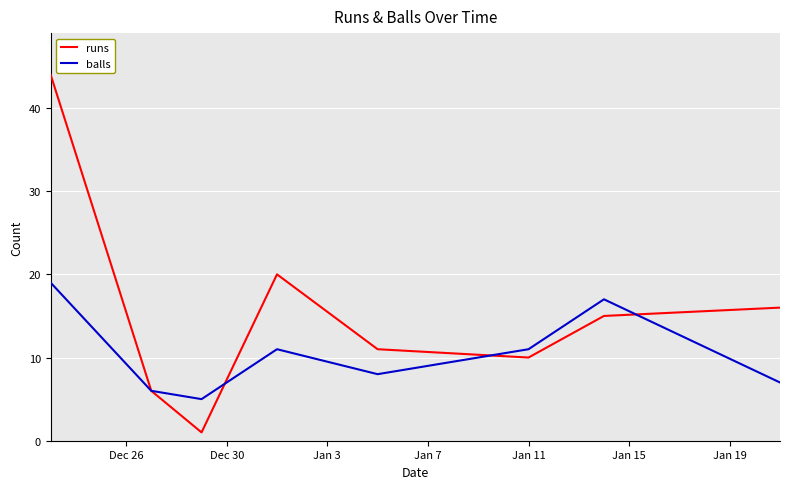

Which series has the largest total across all categories?

runs